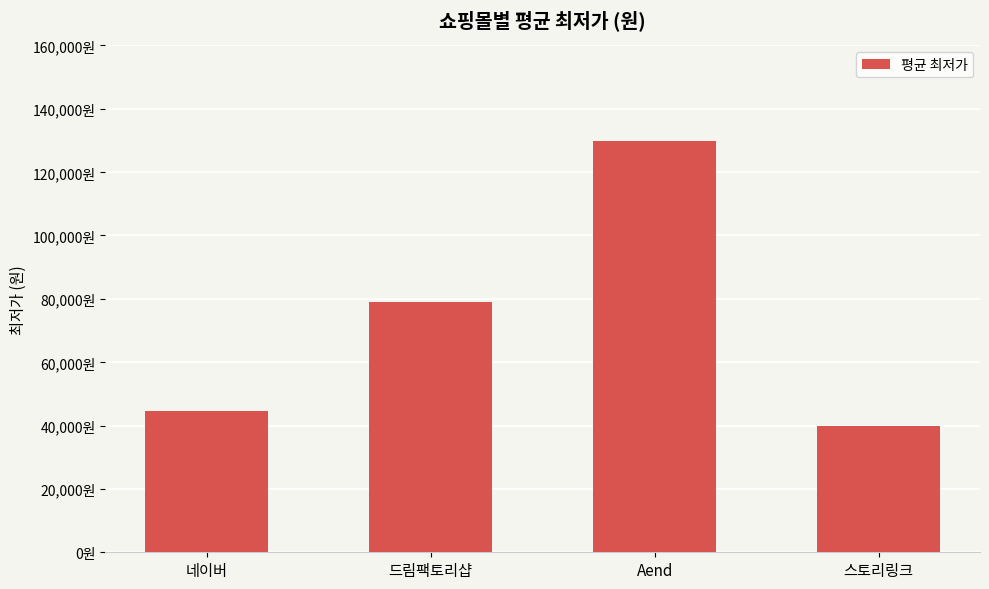

What is the smallest value displayed?

39800